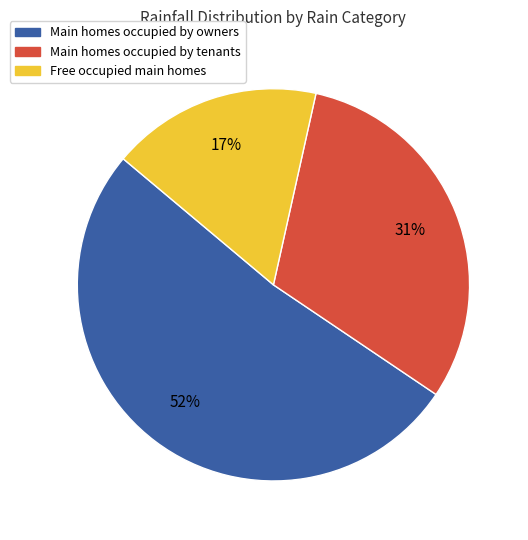

Does any single category account for the majority?

Yes